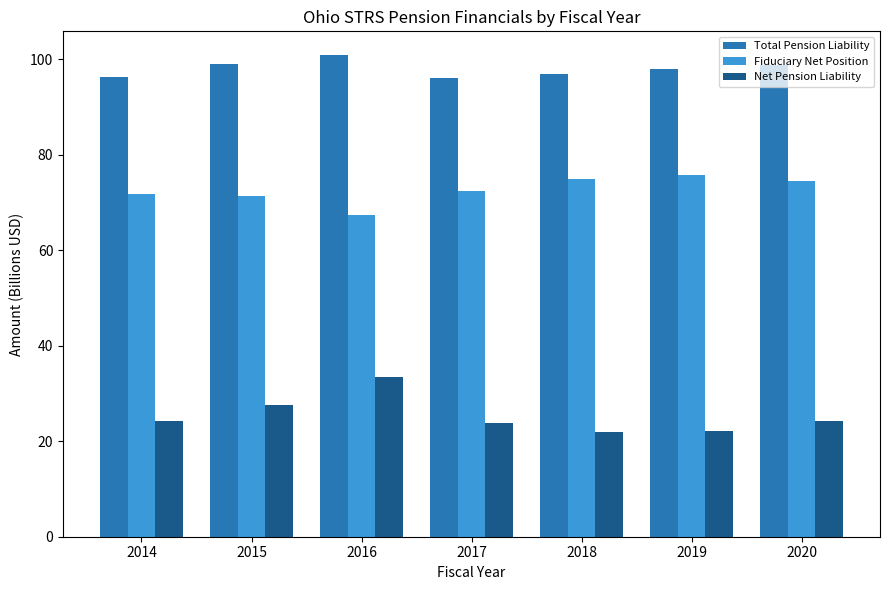

What is the maximum value shown in the chart?

100.8